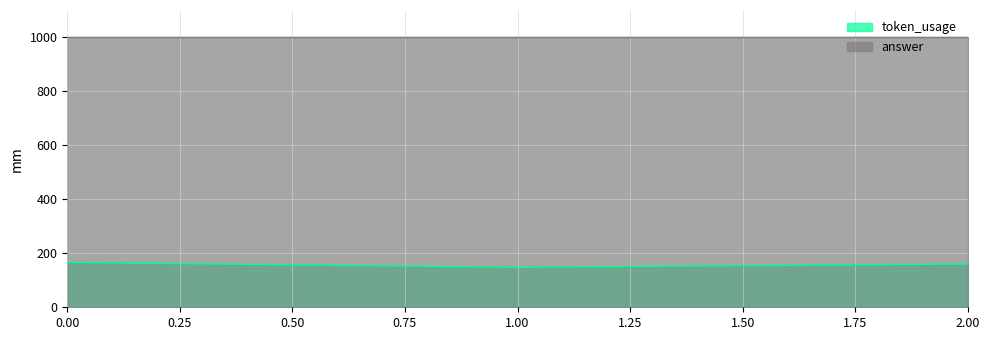

How many values are below 160?

1